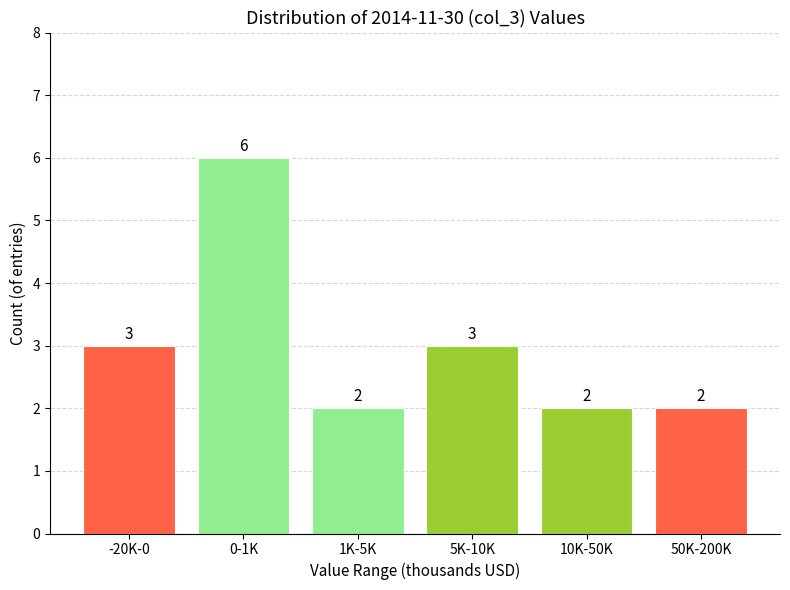

Reading left to right, extract all data points from this chart.

3	6	2	3	2	2